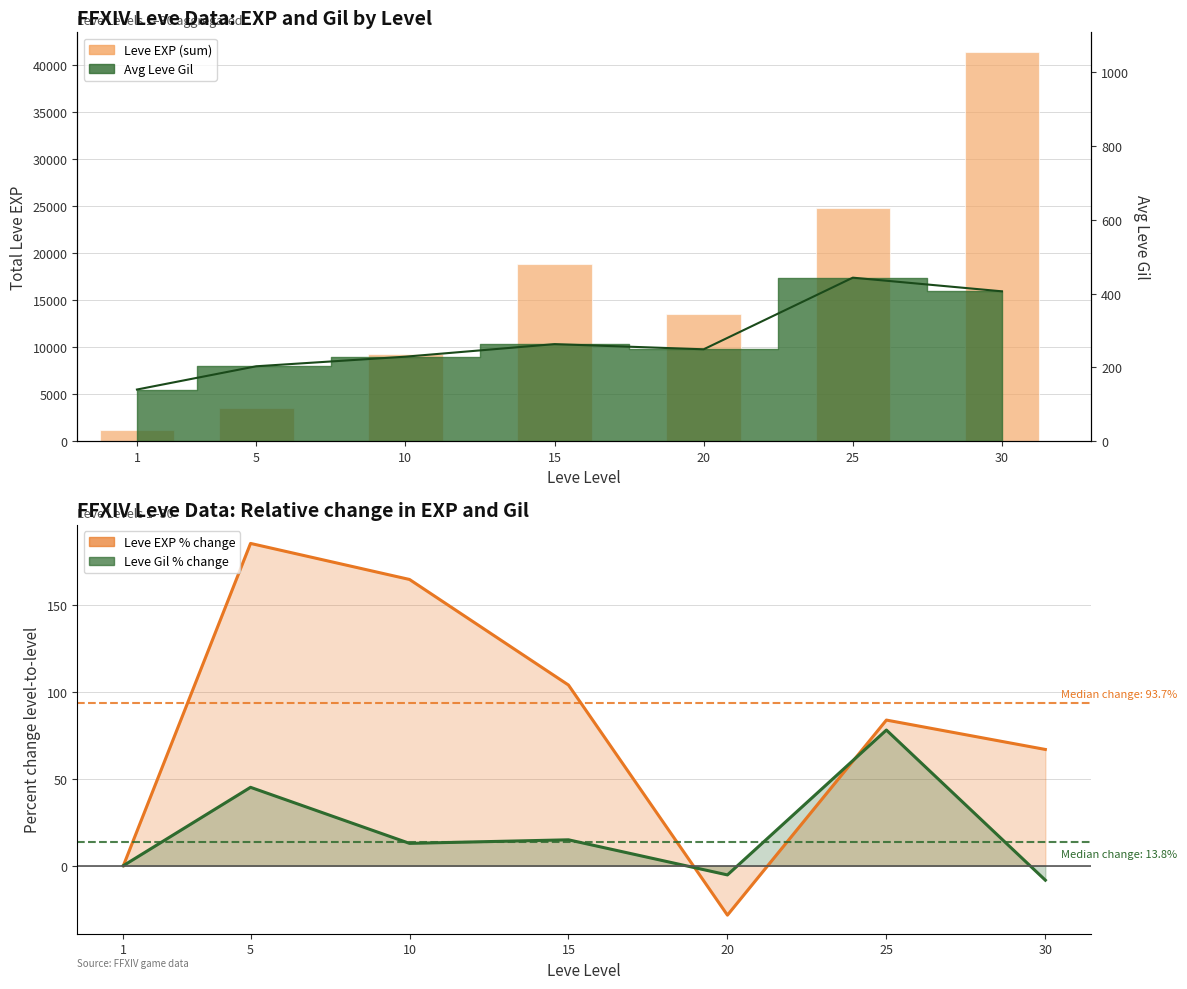

List the labels in order of value, largest first.

30, 25, 15, 20, 10, 5, 1